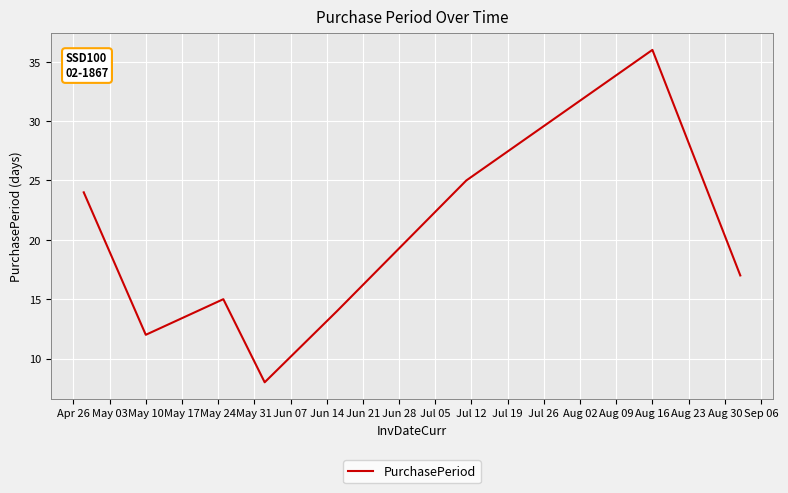

True or false: there are more than 1 points higher than both neighbors.

True